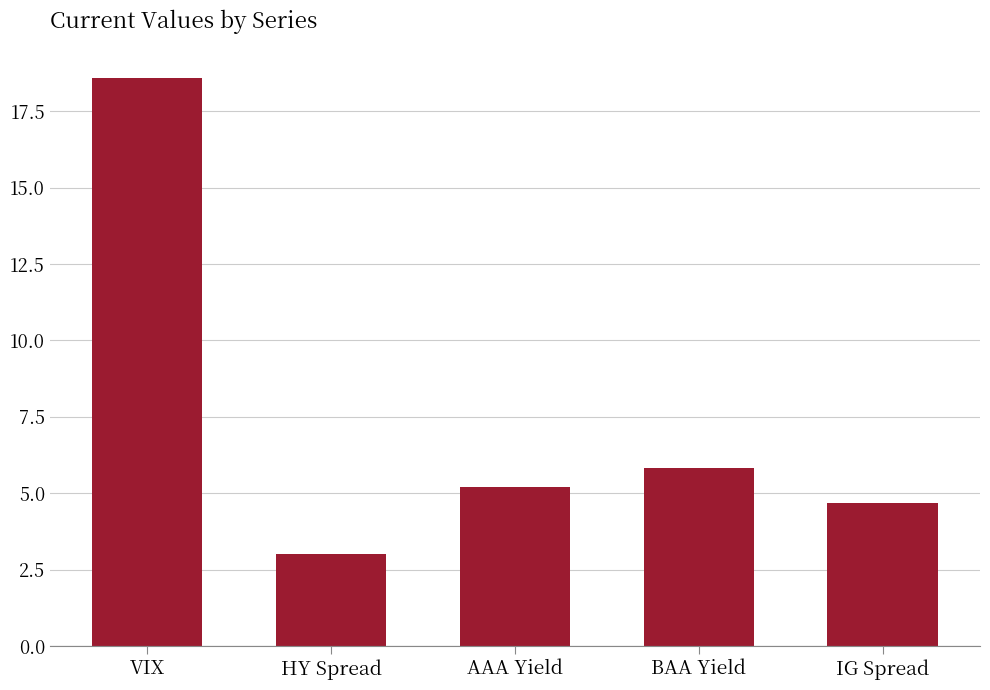

What is the difference between the maximum and second lowest values?

13.9